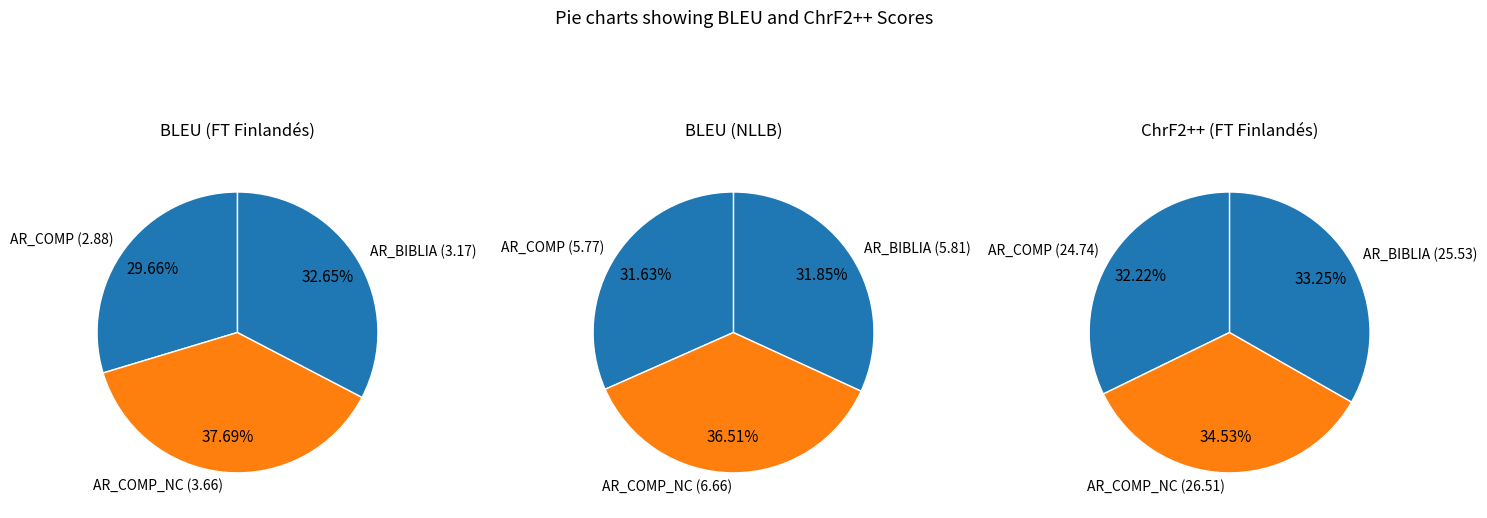

Between AR_COMP and AR_BIBLIA, which is larger?

AR_BIBLIA